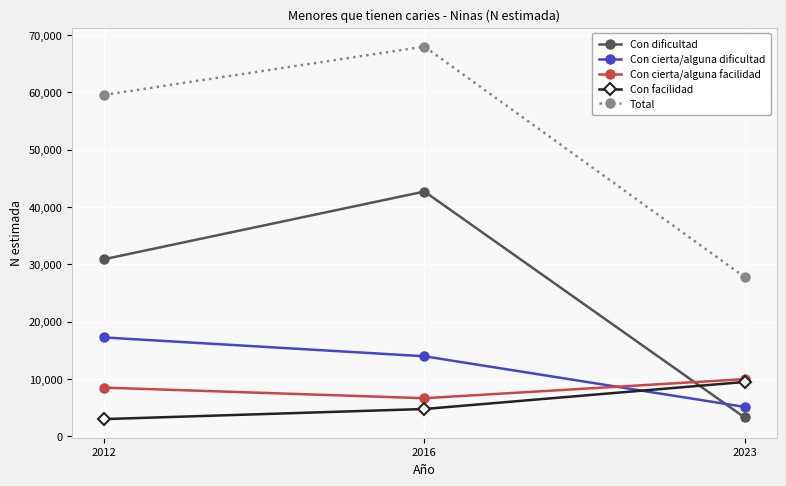

Reading left to right, what are all the values shown in this chart?

Con dificultad: 30878	42684	3254
Con cierta/alguna dificultad: 17222	13938	5096
Con cierta/alguna facilidad: 8466	6618	9950
Con facilidad: 2975	4737	9454
Total: 59541	67978	27754